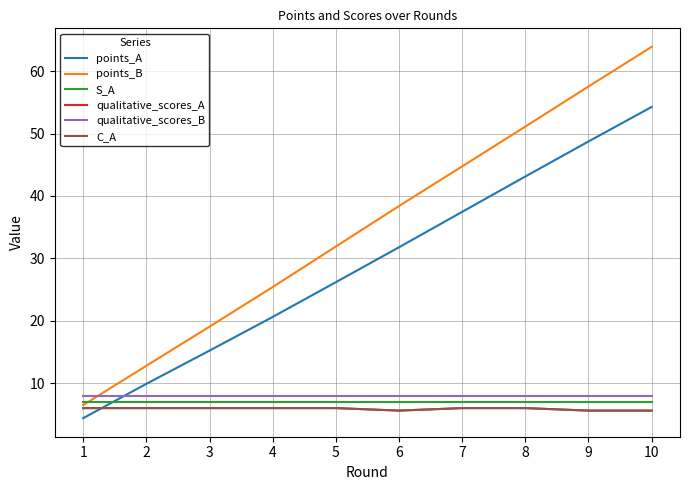

Reading right to left, list all the values displayed in this chart.

points_A: 54.3	48.7	43.1	37.4	31.8	26.2	20.6	15.2	9.9	4.4
points_B: 63.9	57.5	51.1	44.7	38.4	31.9	25.4	19.1	12.8	6.5
S_A: 7.0	7.0	7.0	7.0	7.0	7.0	7.0	7.0	7.0	7.0
qualitative_scores_A: 5.6	5.6	6.0	6.0	5.6	6.0	6.0	6.0	6.0	6.0
qualitative_scores_B: 8.0	8.0	8.0	8.0	8.0	8.0	8.0	8.0	8.0	8.0
C_A: 5.6	5.6	6.0	6.0	5.6	6.0	6.0	6.0	6.0	6.0